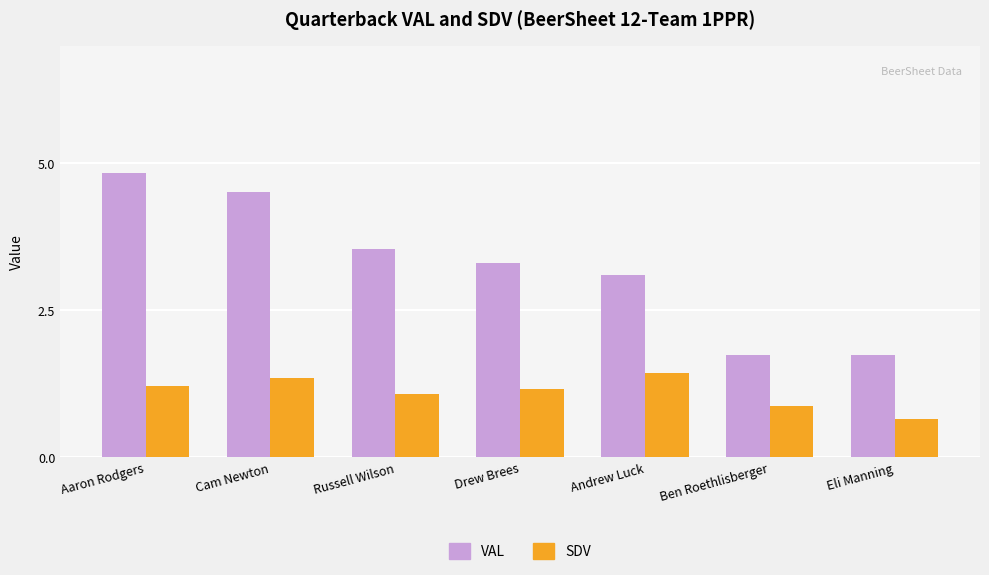

Reading left to right, transcribe all the data shown in this chart.

VAL: Aaron Rodgers=4.8	Cam Newton=4.5	Russell Wilson=3.5	Drew Brees=3.3	Andrew Luck=3.1	Ben Roethlisberger=1.7	Eli Manning=1.7
SDV: Aaron Rodgers=1.2	Cam Newton=1.3	Russell Wilson=1.1	Drew Brees=1.2	Andrew Luck=1.4	Ben Roethlisberger=0.9	Eli Manning=0.7